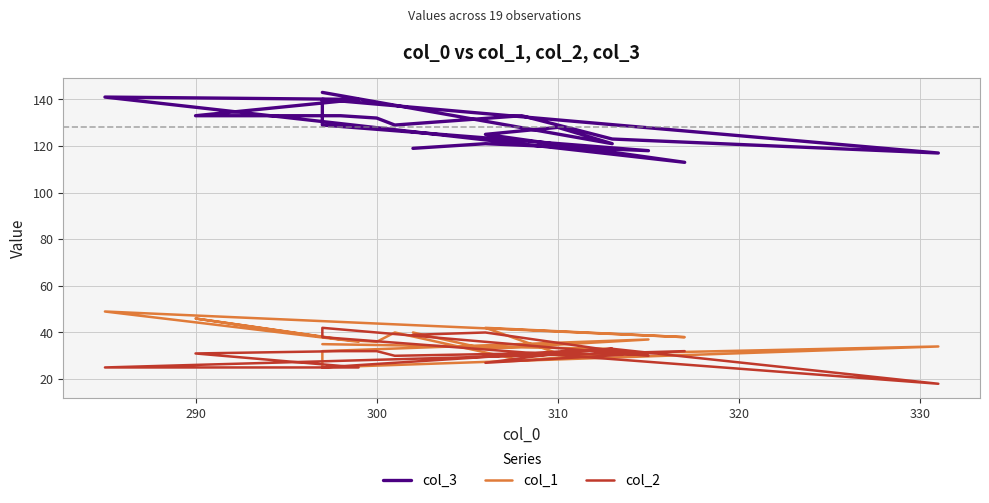

The col_1 series shows 45 at 290. True or false?

False